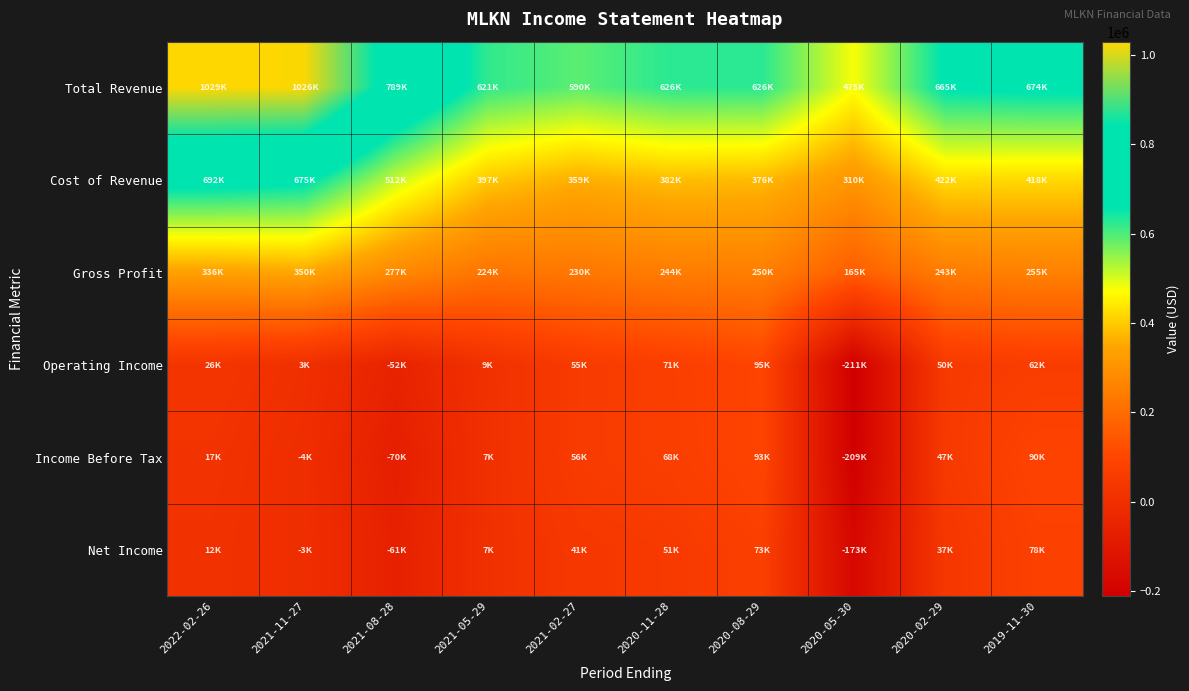

Which series has the largest range (max minus min)?

Total Revenue